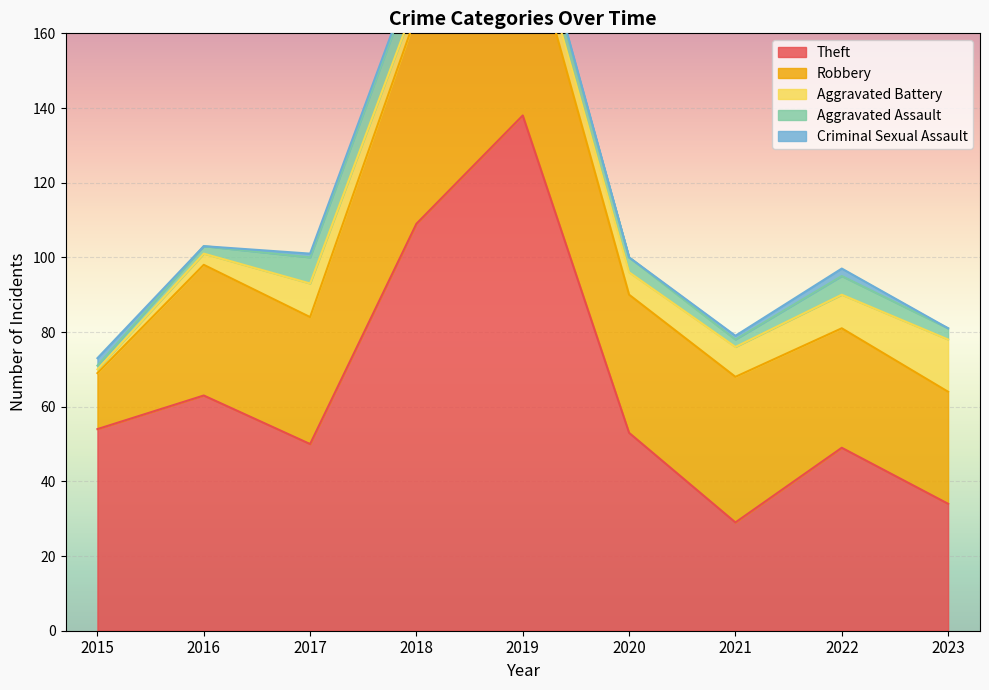

After their last crossing, which series has the higher values: Aggravated Battery or Criminal Sexual Assault?

Aggravated Battery